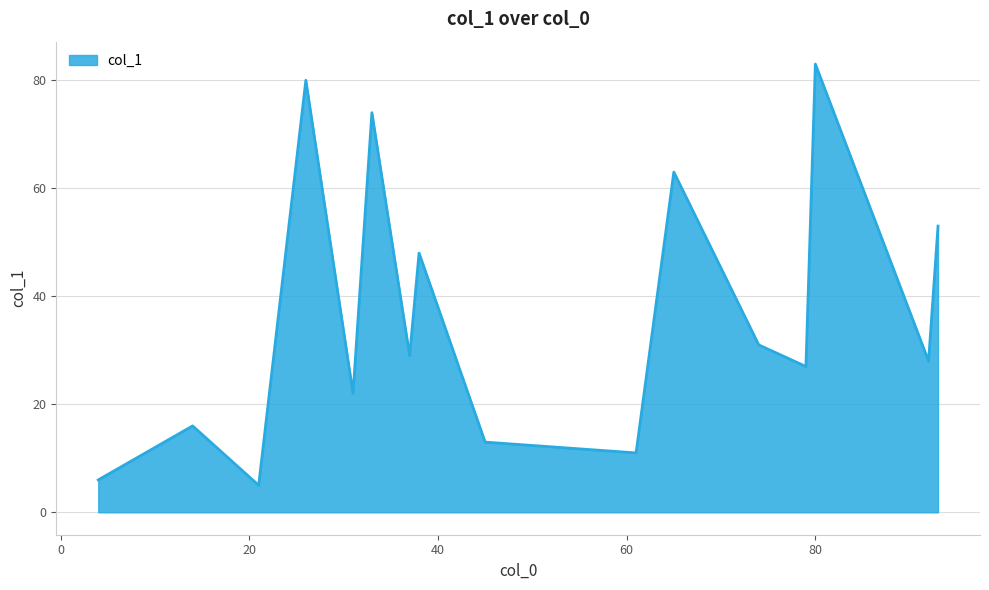

How many distinct data groups are displayed?

1